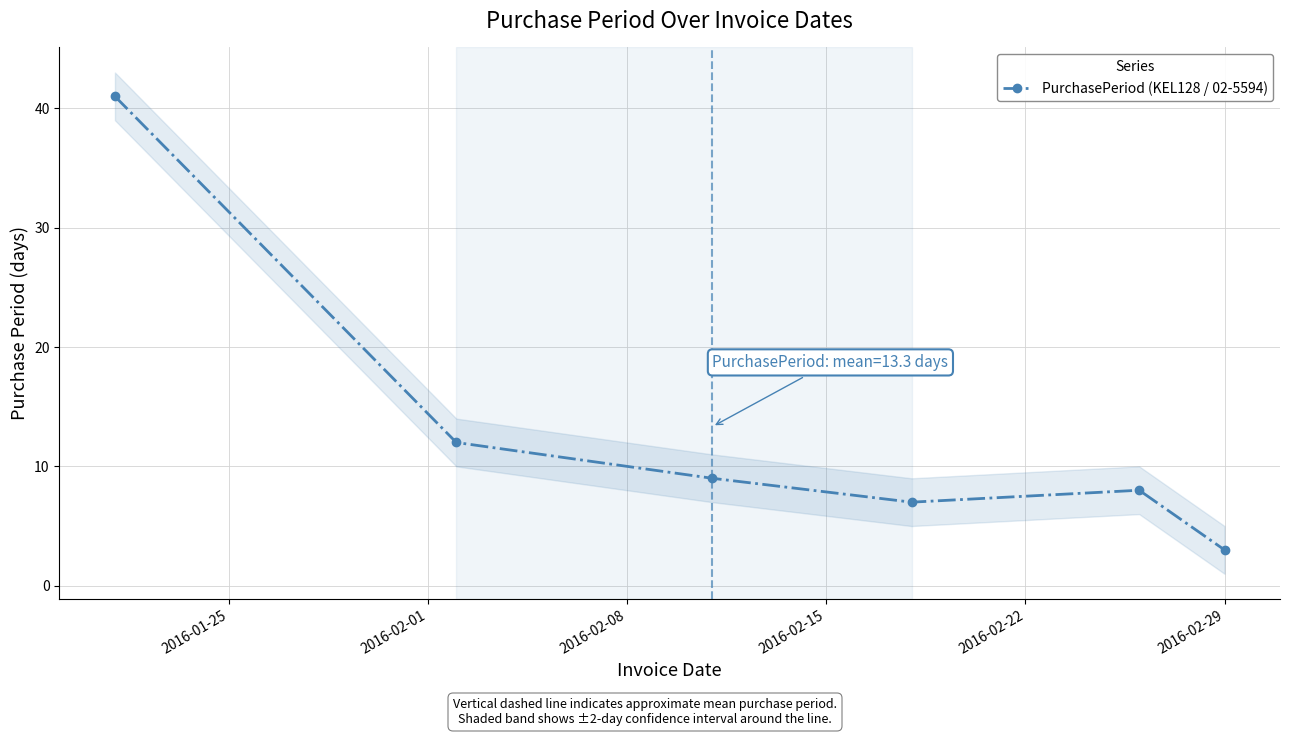

The chart shows a value of 3 at 2016-02-29. True or false?

True